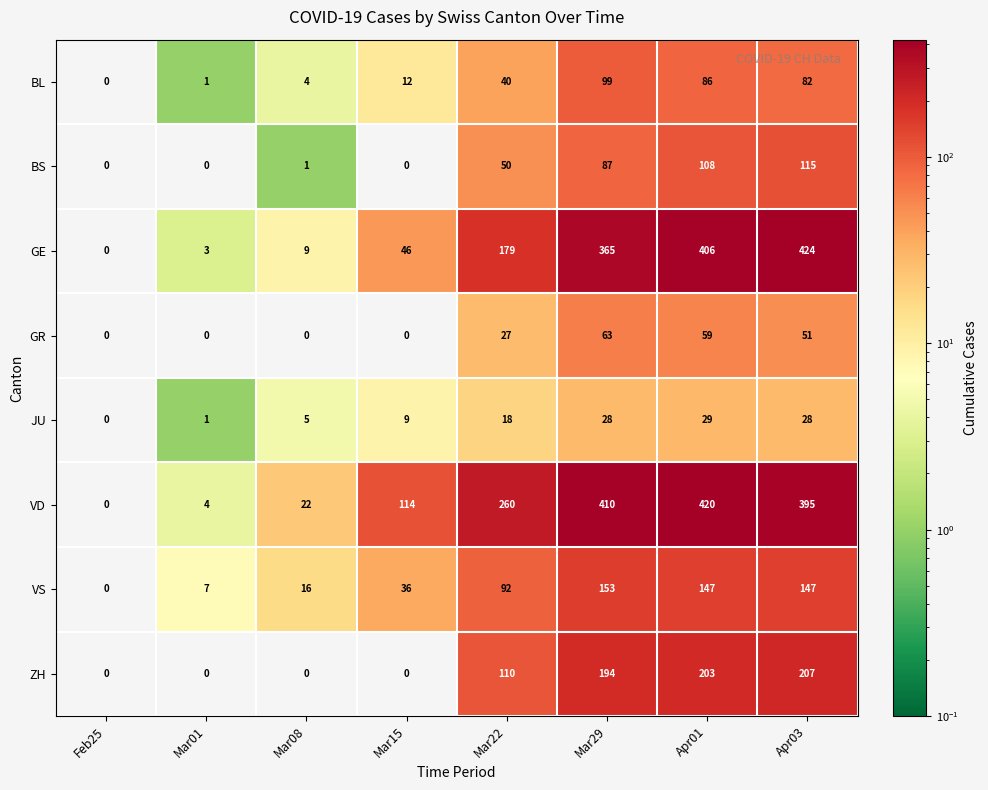

At which category is the sum across all series the highest?

Apr01